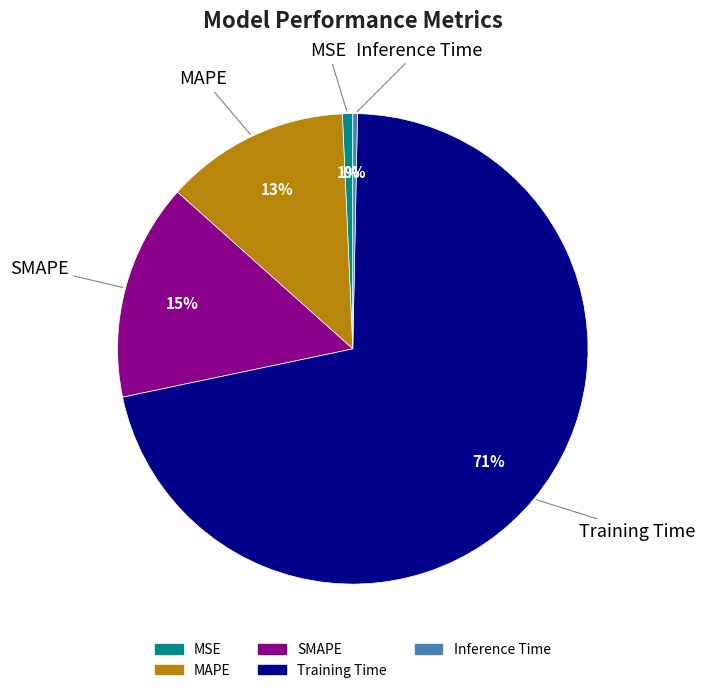

What is the majority slice?

Training Time